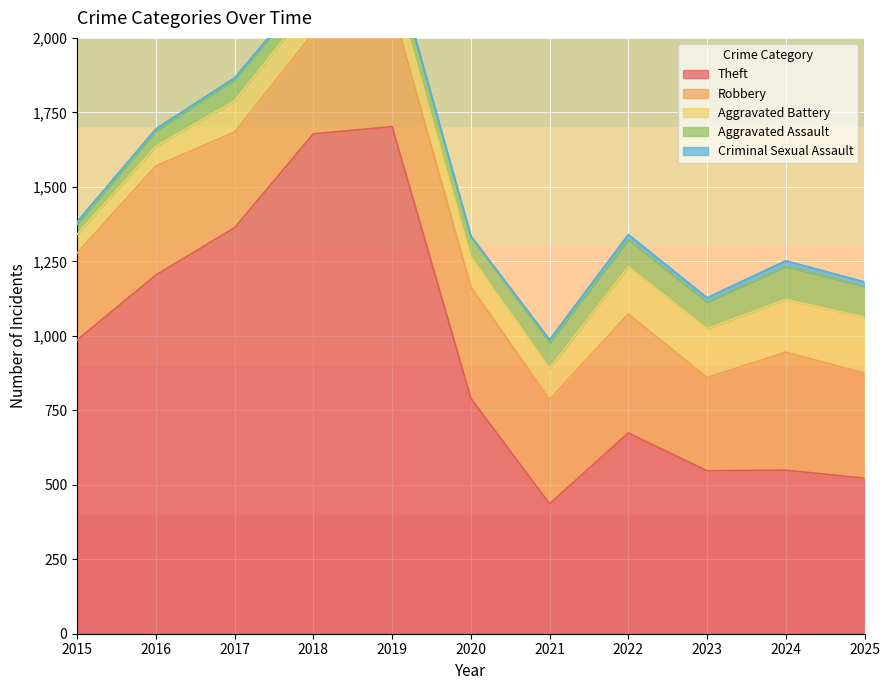

True or false: Aggravated Battery and Criminal Sexual Assault cross at least once.

False